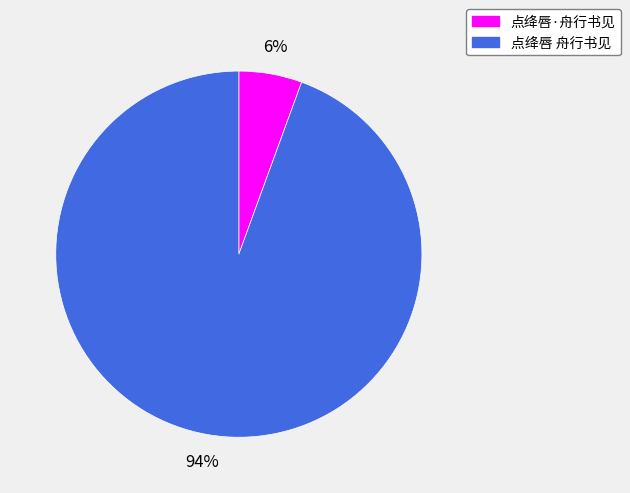

To the nearest percent, what portion does 点绛唇 舟行书见 represent?

94%